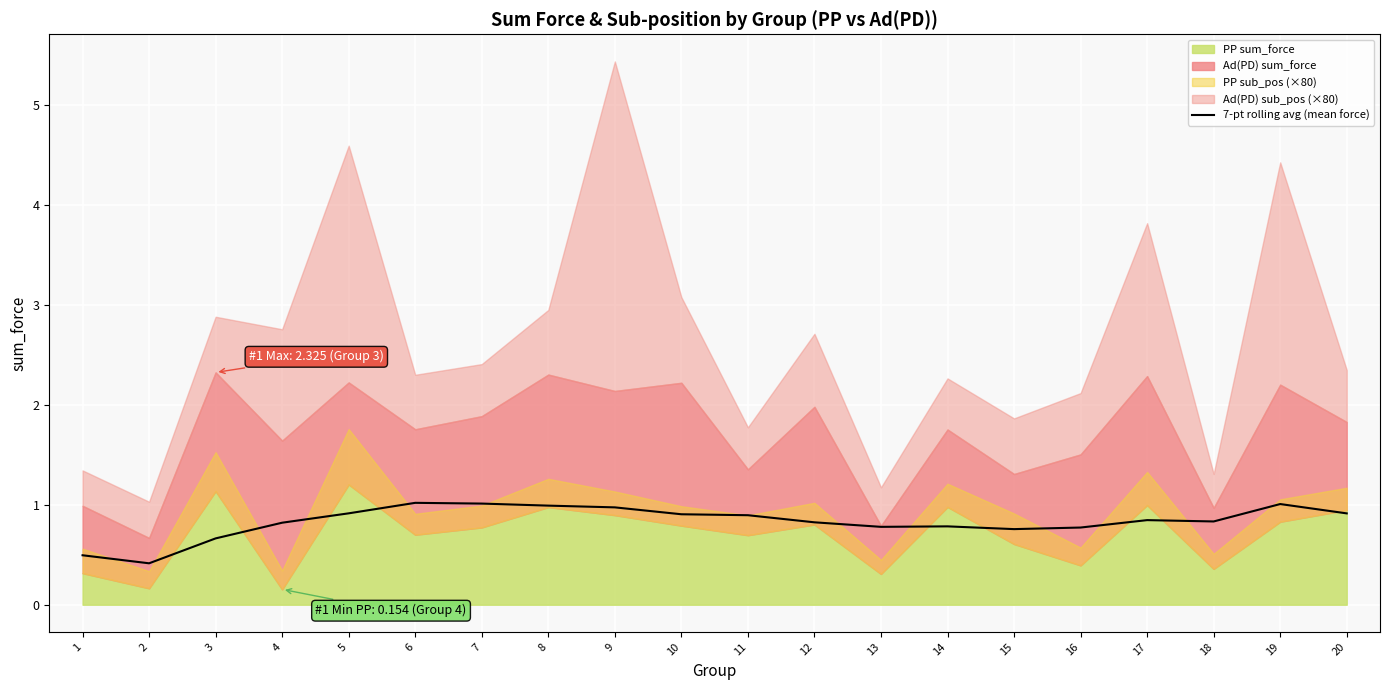

How many interior local valleys (lower than both neighbors) does the data have?

4